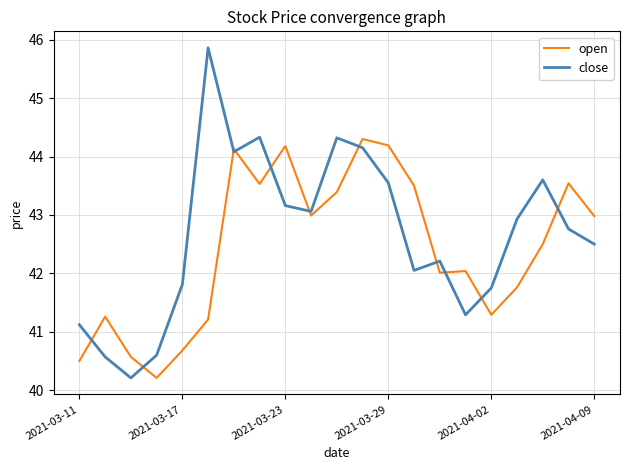

How many series are shown in this chart?

2